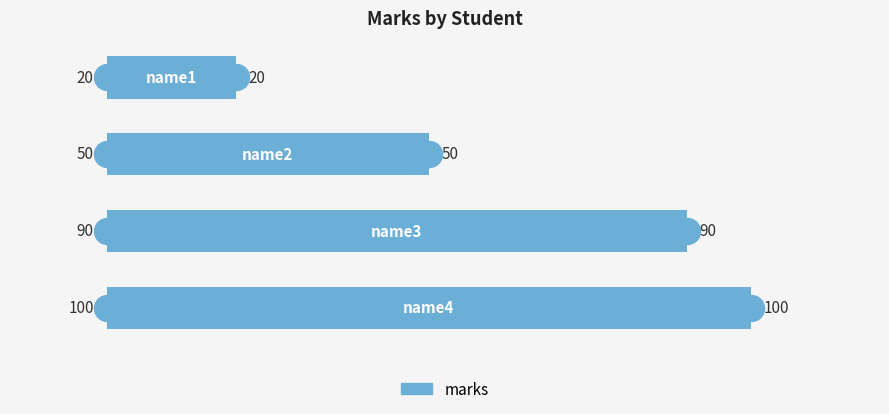

Which has a higher value, −20 or 20?

20